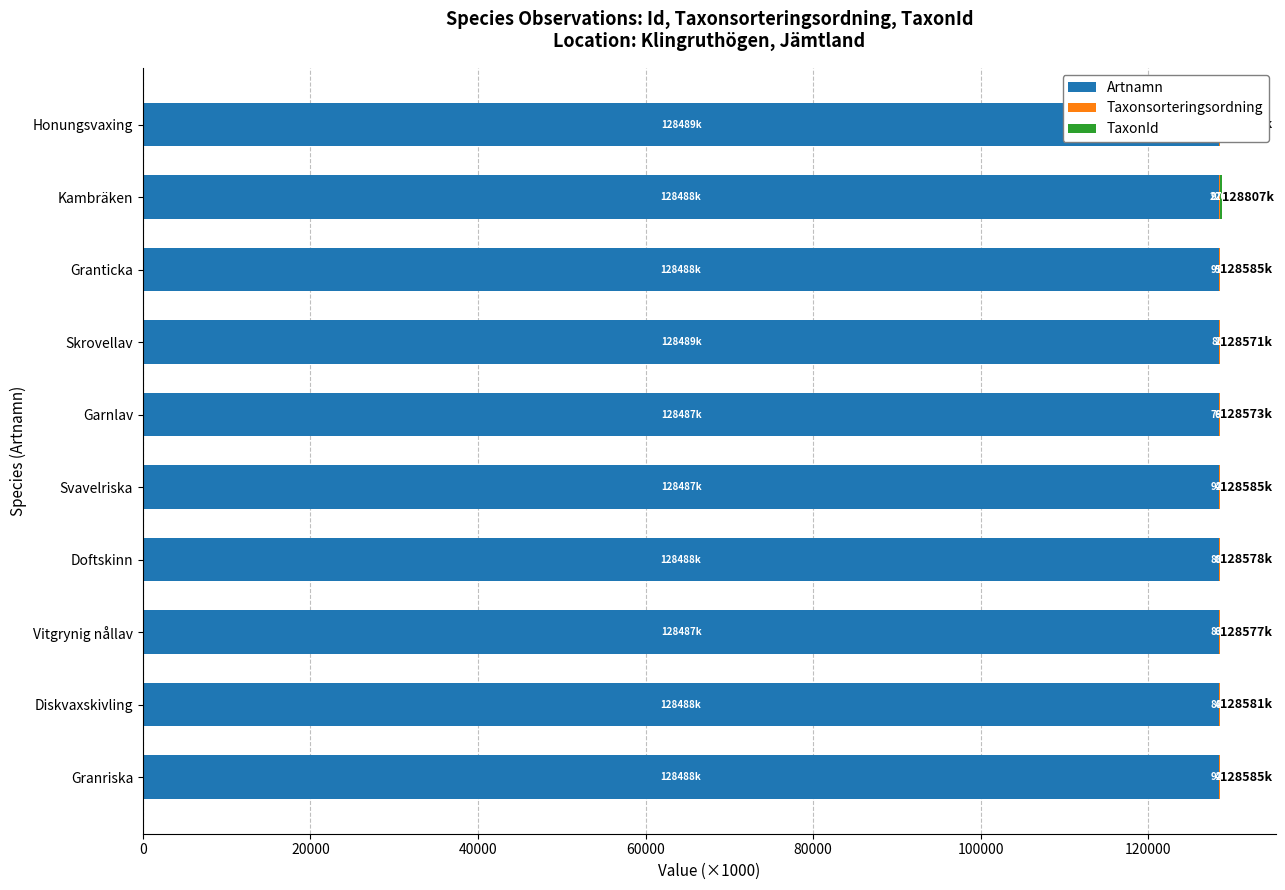

True or false: Artnamn has a value of 38618.1 at Vitgrynig nållav.

False